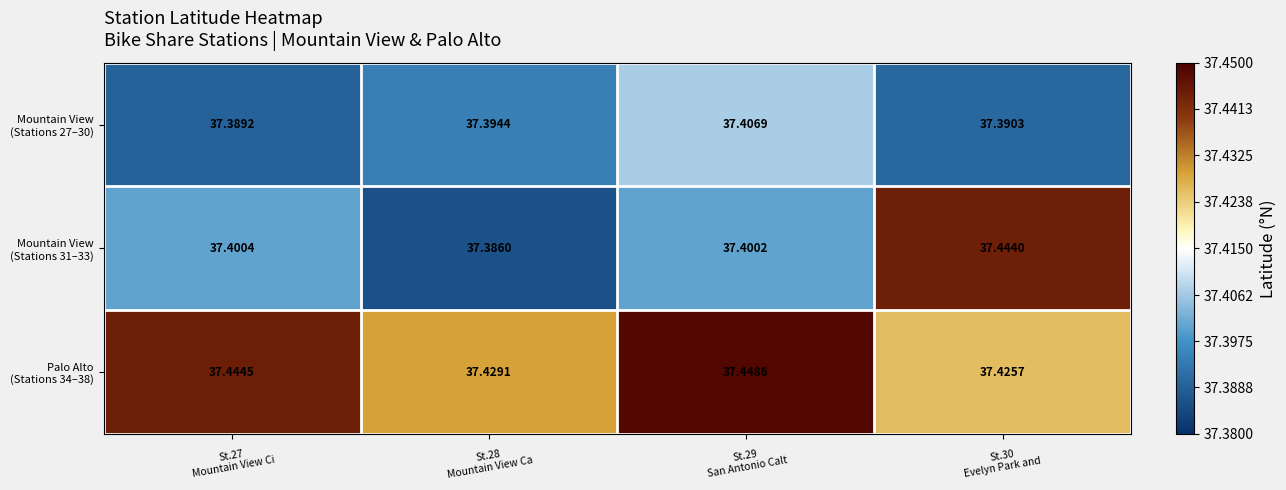

How many distinct data groups are displayed?

3